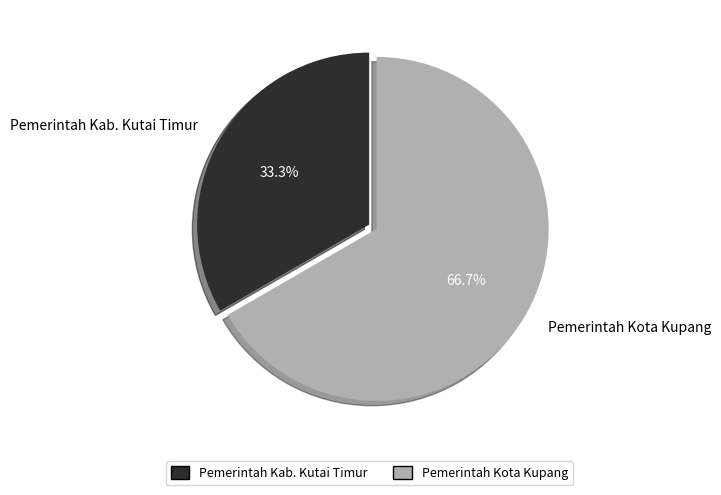

Is the sum of Pemerintah Kab. Kutai Timur and Pemerintah Kota Kupang greater than half?

Yes